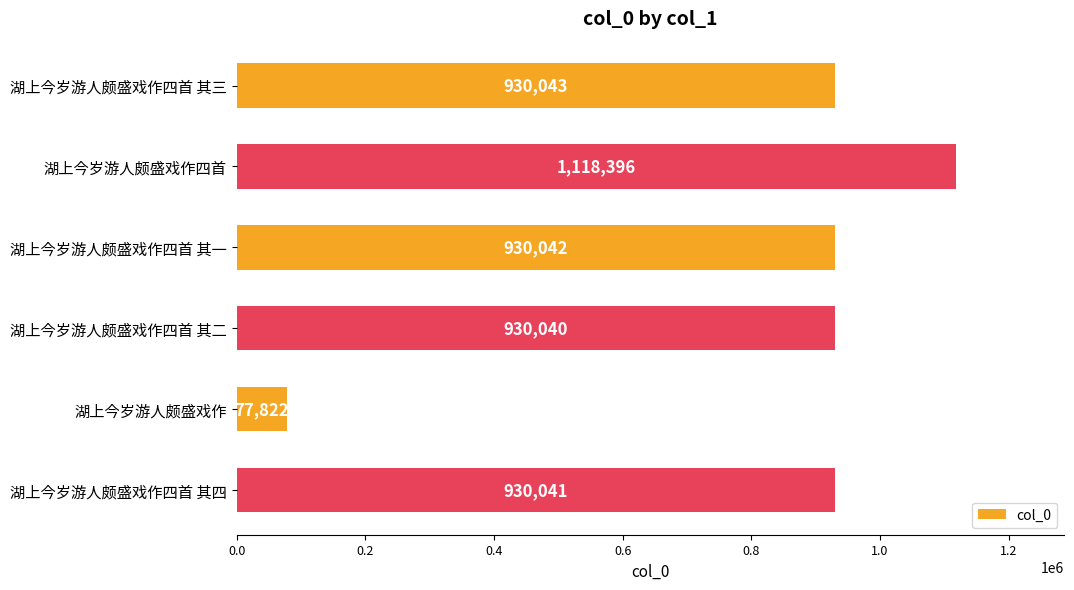

How many bars are there in total?

6